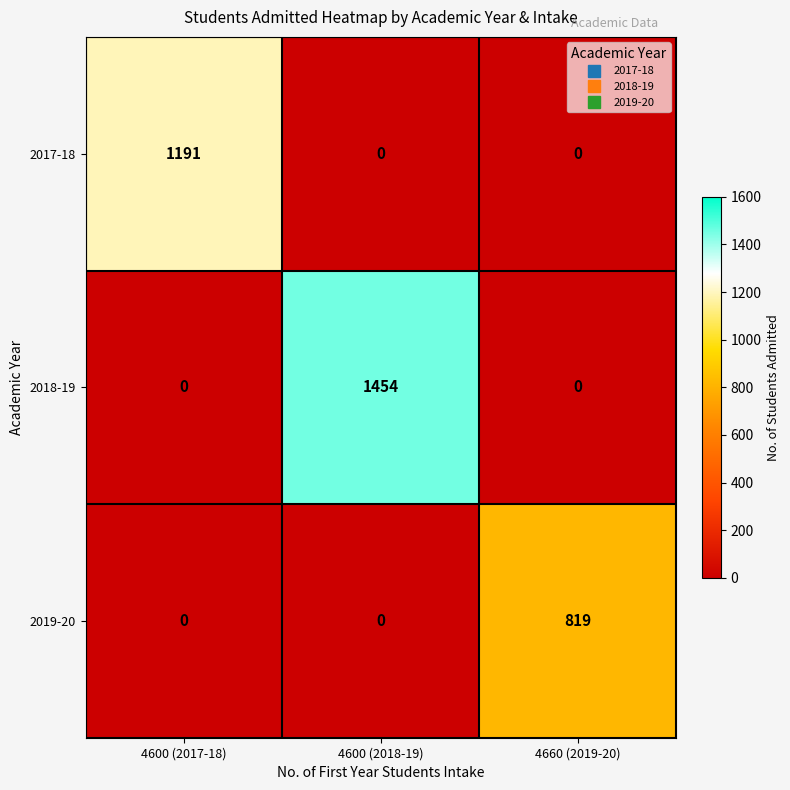

True or false: 2018-19 has a value of 2434 at 4600 (2018-19).

False